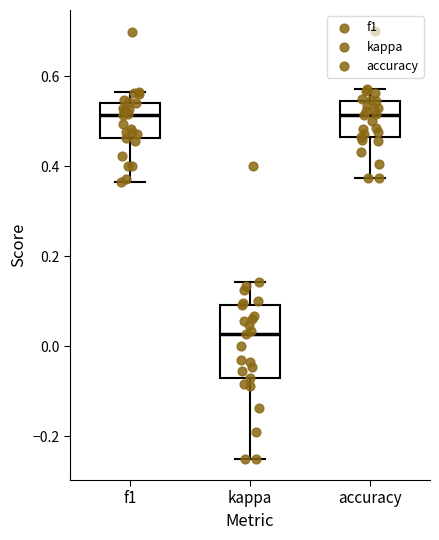

Which box is the tallest, from its lower edge to its upper edge?

kappa